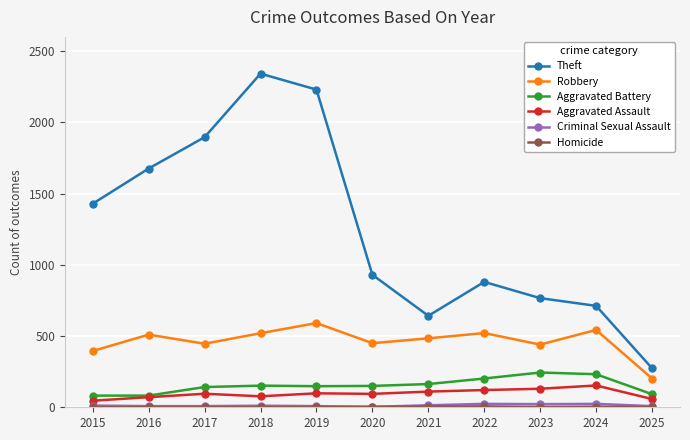

Where does the Theft series first go above 930?

2015